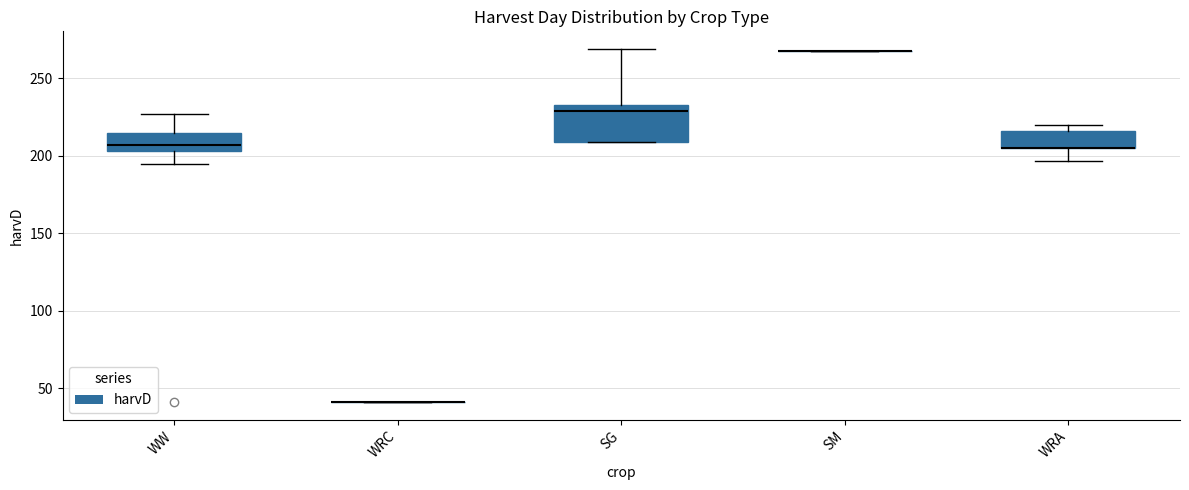

Reading left to right, transcribe this box plot: for each box, give where its median line is, the range the box spans, and where its two whiskers end, as read against the y-axis. The values are not printed on the chart, so give them approximately, as read against the axis.

WW: median 205 (just above the box's lower edge), box 205 to 215, whiskers 195 to 225
WRC: box collapsed to a line at 40, whiskers 40 to 40
SG: median 230, box 210 to 235, whiskers 210 to 270
SM: box collapsed to a line at 270, whiskers 270 to 270
WRA: median 205 (drawn on the box's lower edge), box 205 to 215, whiskers 195 to 220